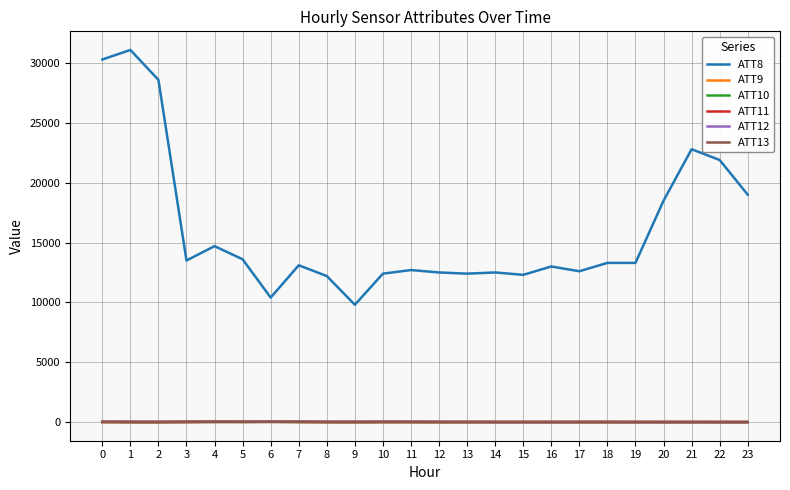

What is the greatest value displayed?

31100.0